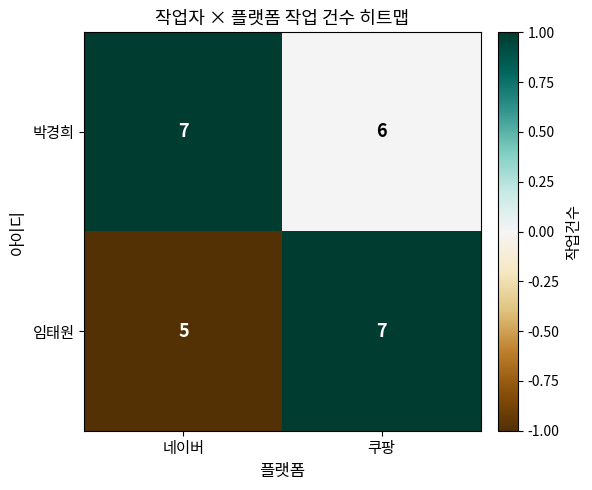

Reading left to right, list all the values displayed in this chart.

박경희: 네이버=7	쿠팡=6
임태원: 네이버=5	쿠팡=7